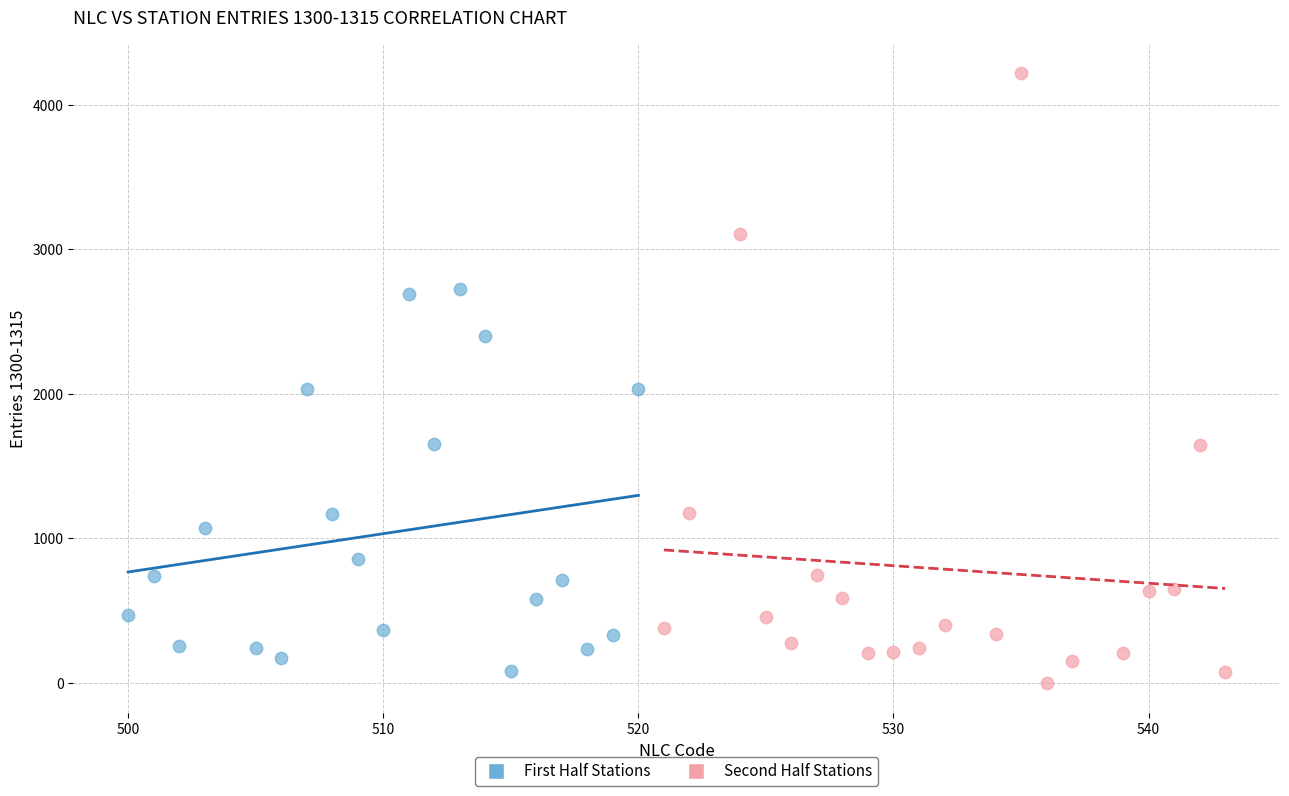

Which series contains the lowest Y value?

Second Half Stations